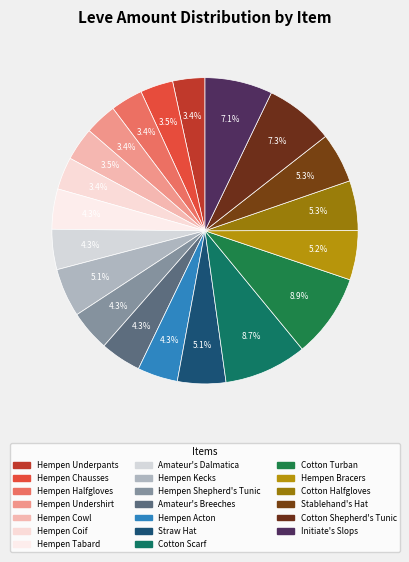

Is it true that Straw Hat is 5% of the pie?

True